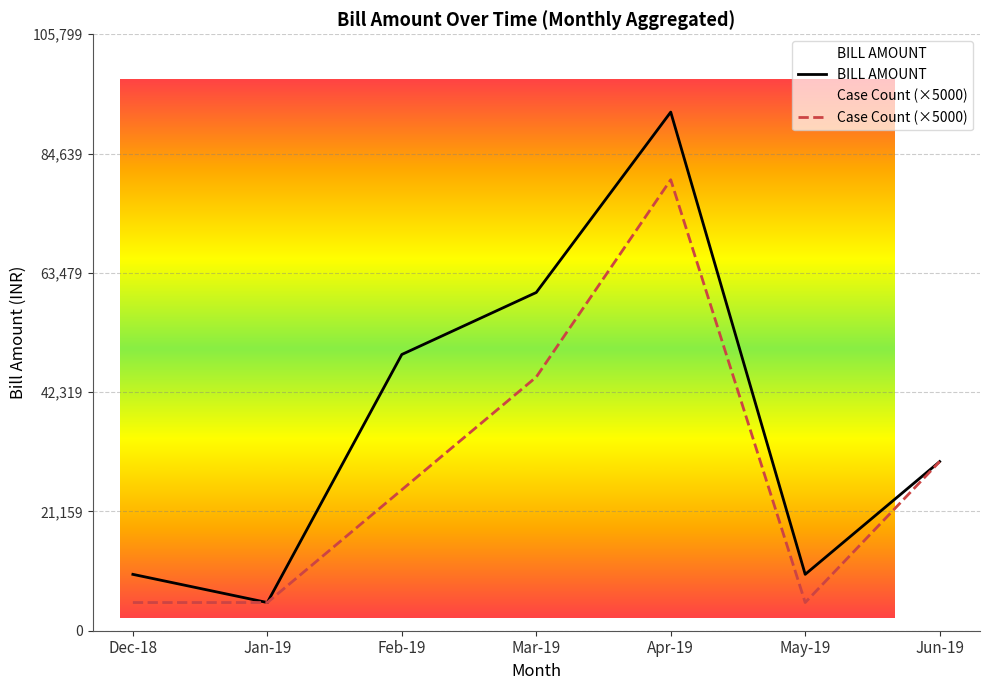

True or false: Case Count (×5000) has a value of 30000 at Jun-19.

True